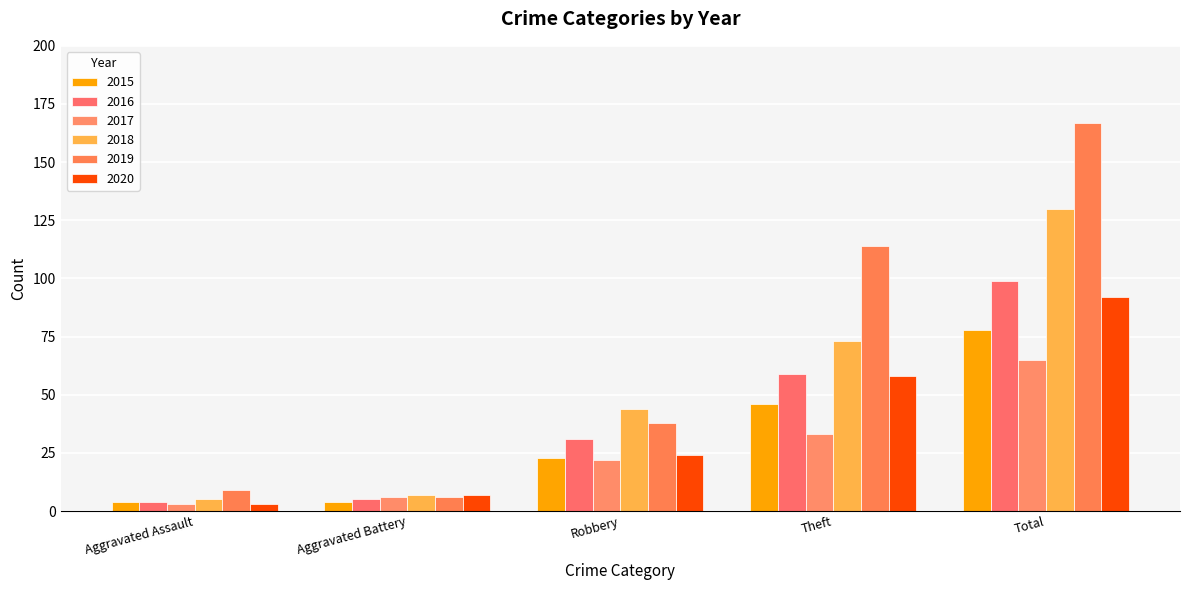

Which series changed the most between Aggravated Assault and Robbery?

2018